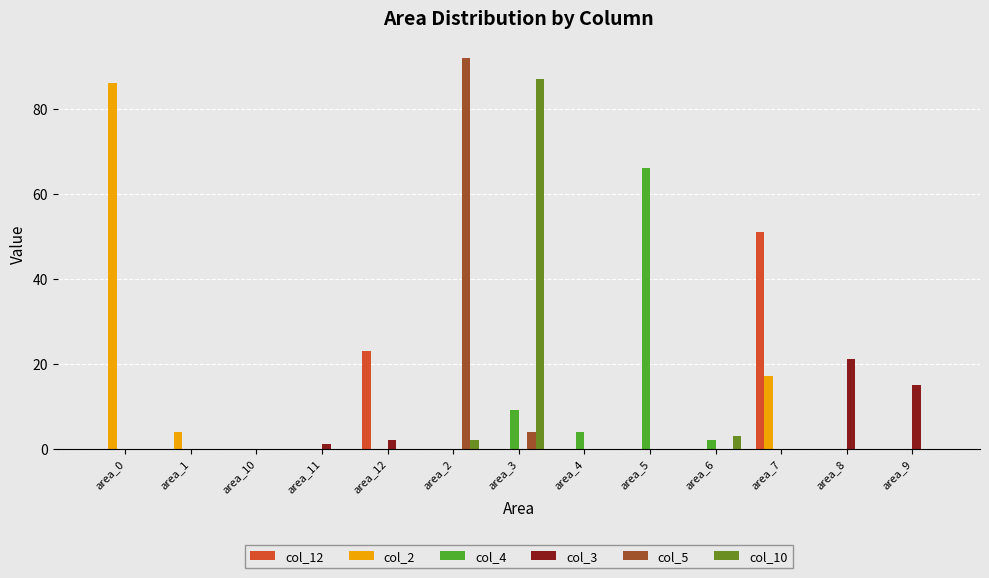

Is it true that col_5 equals 0 at area_8?

True